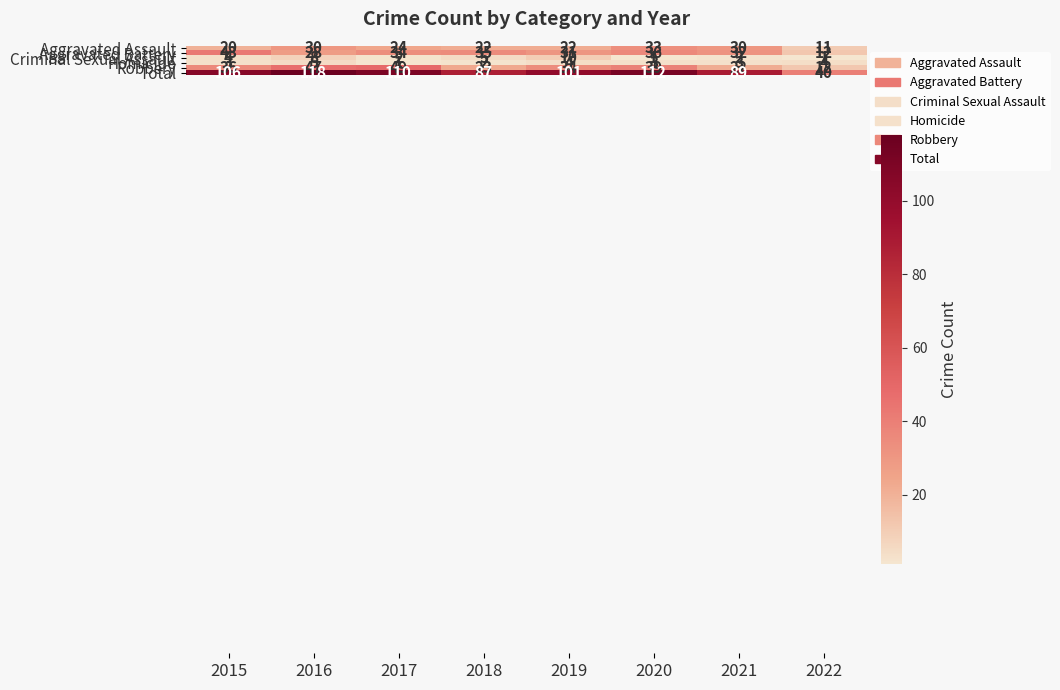

Which series has the largest total across all categories?

Total